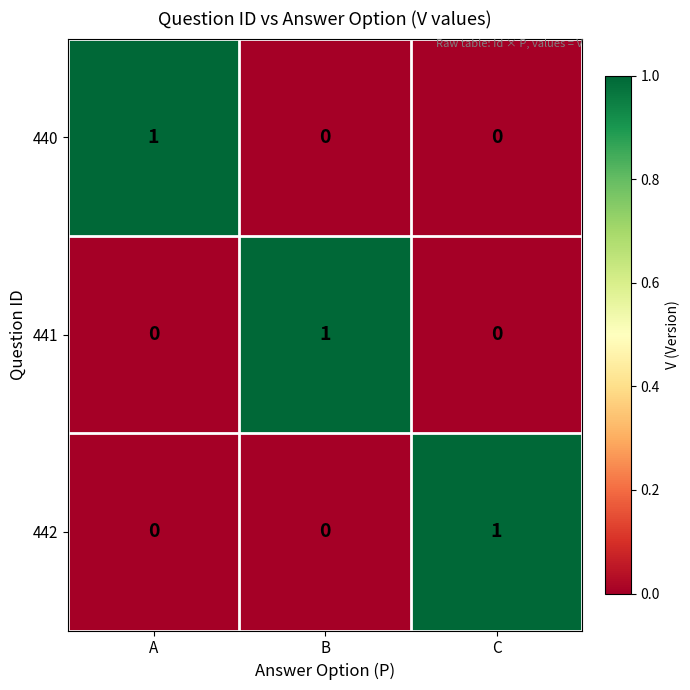

How many 440 values are between 0 and 1?

3